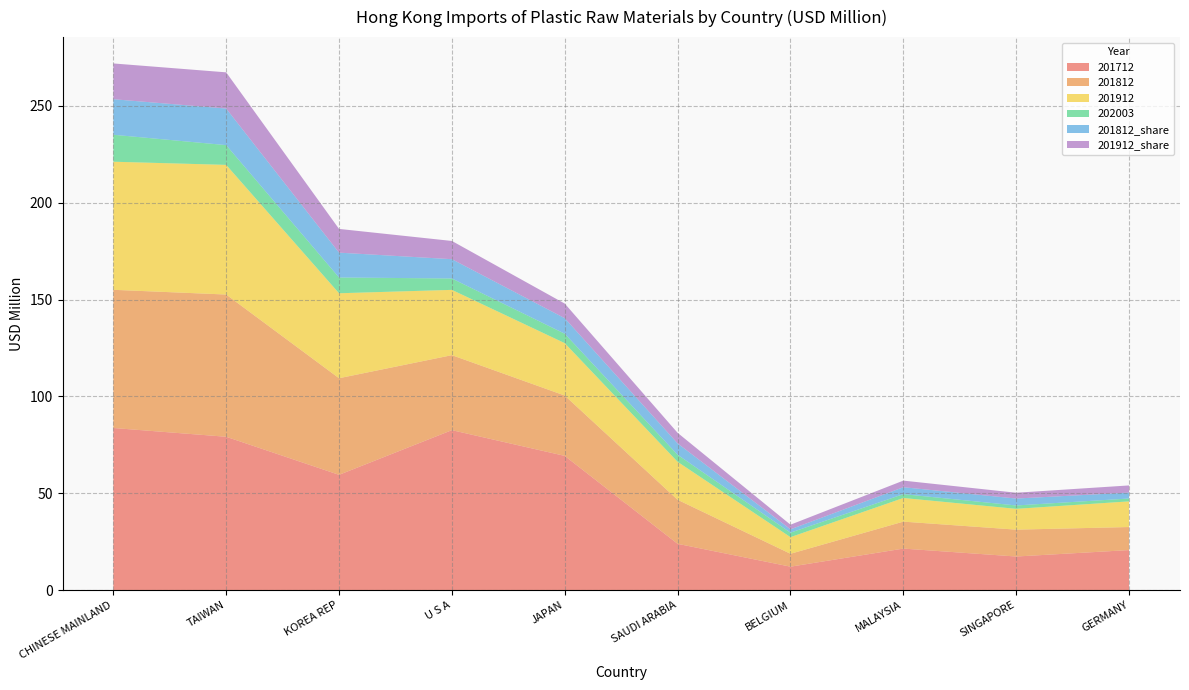

Reading left to right, extract all data points from this chart.

201712: CHINESE MAINLAND=83.7	TAIWAN=79.2	KOREA REP=59.5	U S A=82.6	JAPAN=69.3	SAUDI ARABIA=23.9	BELGIUM=12.1	MALAYSIA=21.4	SINGAPORE=17.4	GERMANY=20.7
201812: CHINESE MAINLAND=71.3	TAIWAN=73.4	KOREA REP=49.9	U S A=38.7	JAPAN=31.2	SAUDI ARABIA=22.7	BELGIUM=6.7	MALAYSIA=13.9	SINGAPORE=13.9	GERMANY=11.9
201912: CHINESE MAINLAND=66.1	TAIWAN=66.9	KOREA REP=43.9	U S A=33.7	JAPAN=27.1	SAUDI ARABIA=19.6	BELGIUM=8.6	MALAYSIA=12.2	SINGAPORE=10.7	GERMANY=13.2
202003: CHINESE MAINLAND=13.9	TAIWAN=10.2	KOREA REP=8.1	U S A=5.9	JAPAN=4.9	SAUDI ARABIA=3.6	BELGIUM=2.3	MALAYSIA=2.0	SINGAPORE=1.7	GERMANY=1.5
201812_share: CHINESE MAINLAND=18.4	TAIWAN=18.9	KOREA REP=12.8	U S A=10.0	JAPAN=8.0	SAUDI ARABIA=5.8	BELGIUM=1.7	MALAYSIA=3.6	SINGAPORE=3.6	GERMANY=3.1
201912_share: CHINESE MAINLAND=18.5	TAIWAN=18.7	KOREA REP=12.2	U S A=9.4	JAPAN=7.6	SAUDI ARABIA=5.5	BELGIUM=2.4	MALAYSIA=3.4	SINGAPORE=3.0	GERMANY=3.7